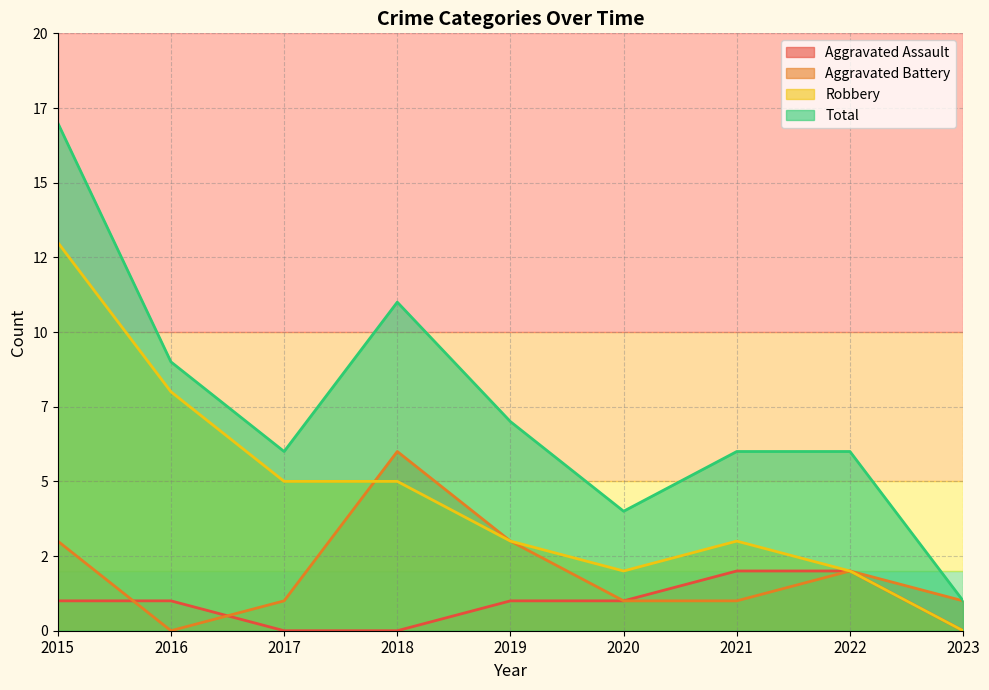

Does the chart have visible grid lines?

Yes